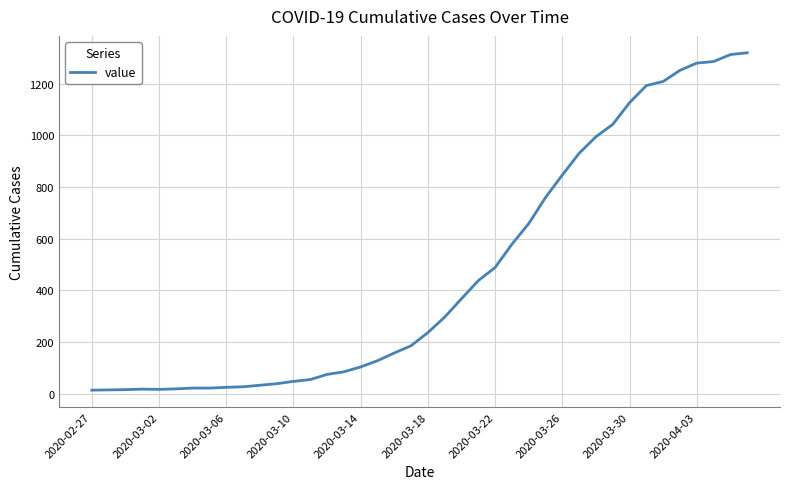

What is the maximum value shown in the chart?

1319